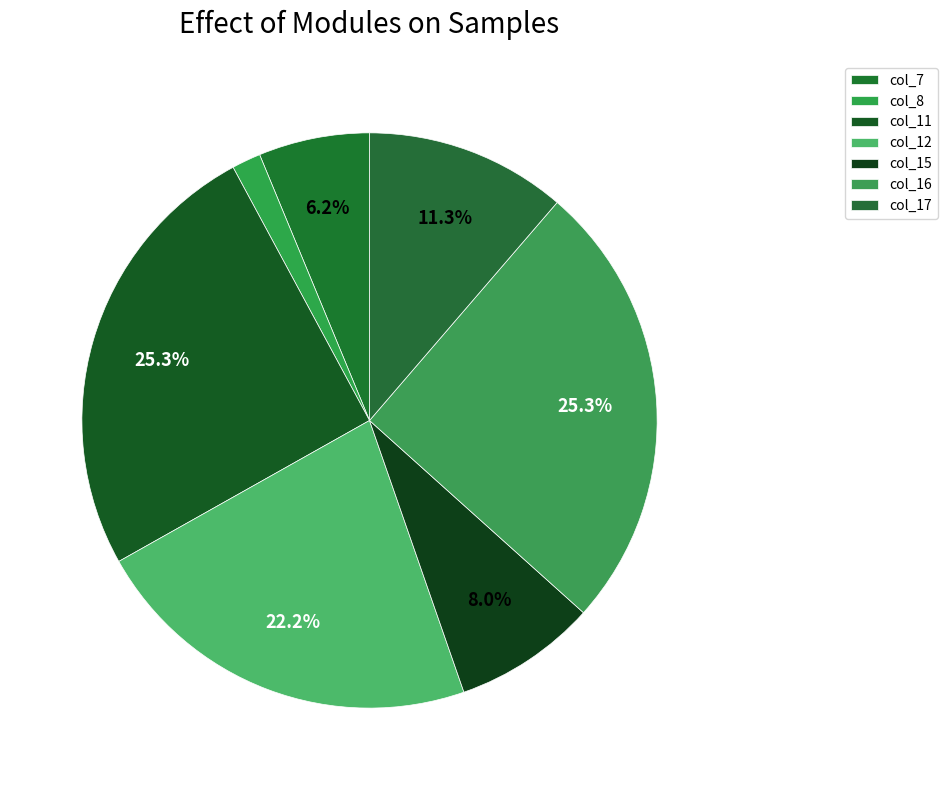

How many slices are in this pie chart?

7